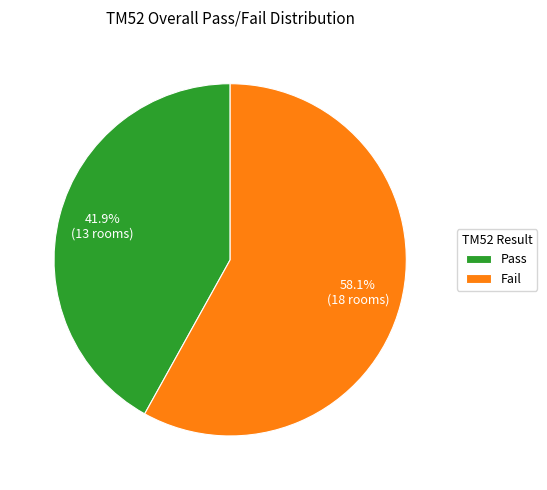

Between Fail and Pass, which is larger?

Fail